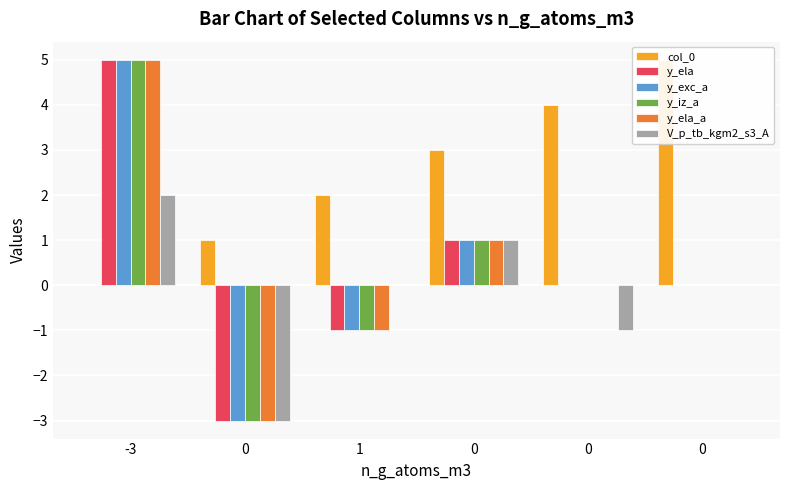

Is the value of y_ela at 1 greater than the value of y_ela_a at 0?

Yes